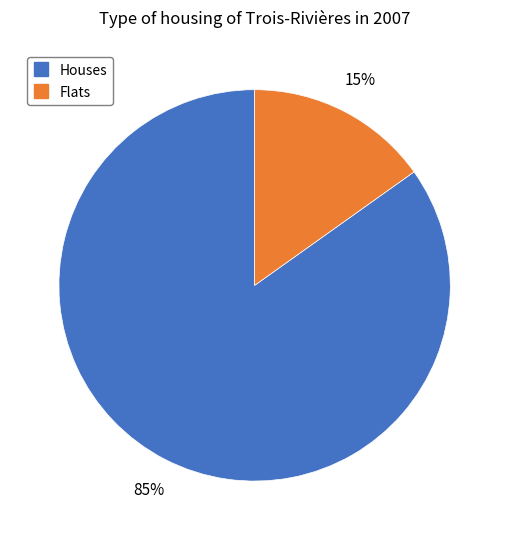

Is there a majority slice in this chart?

Yes